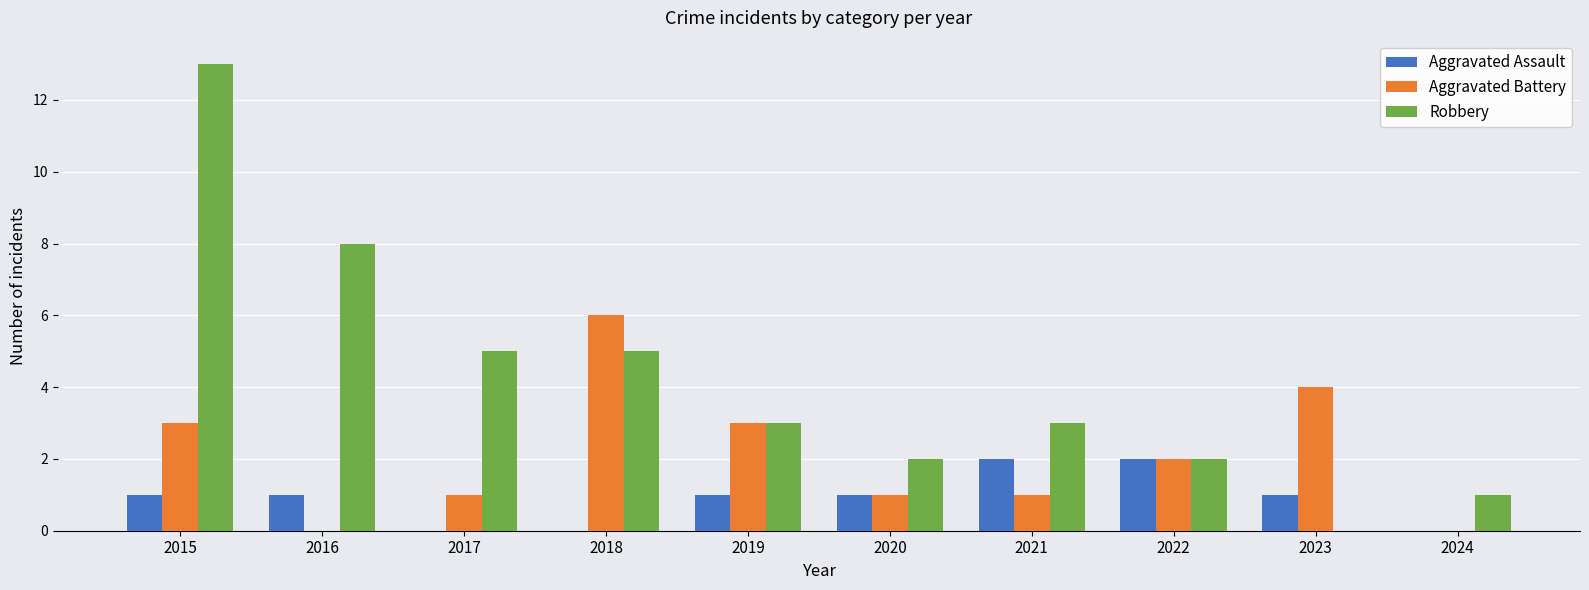

What is the sum of all Aggravated Assault values?

9